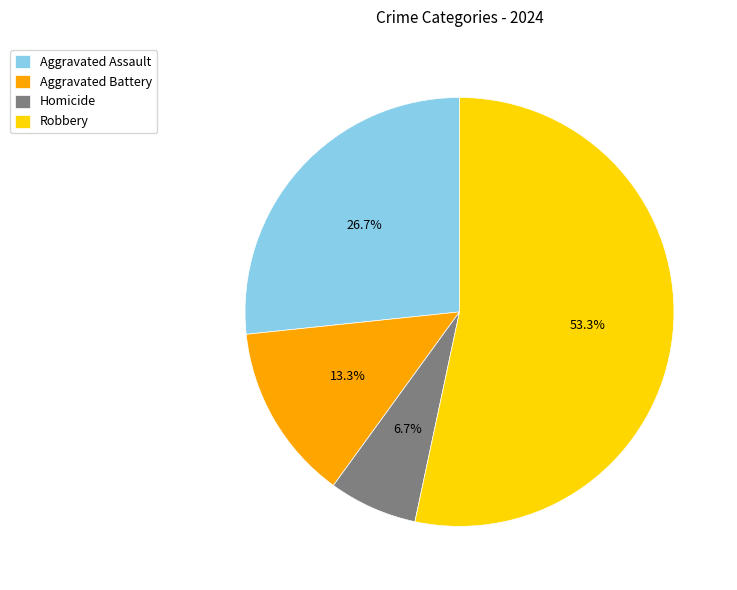

How many slices are in this pie chart?

4